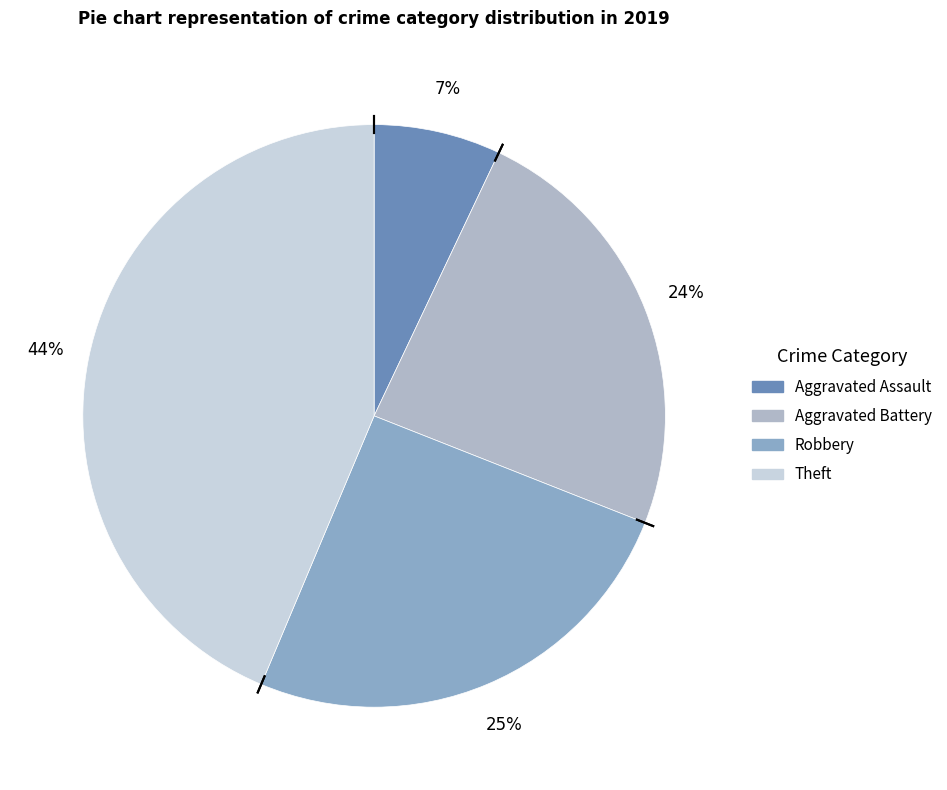

Approximately how many times larger is the value at Aggravated Assault compared to Aggravated Battery?

0.3